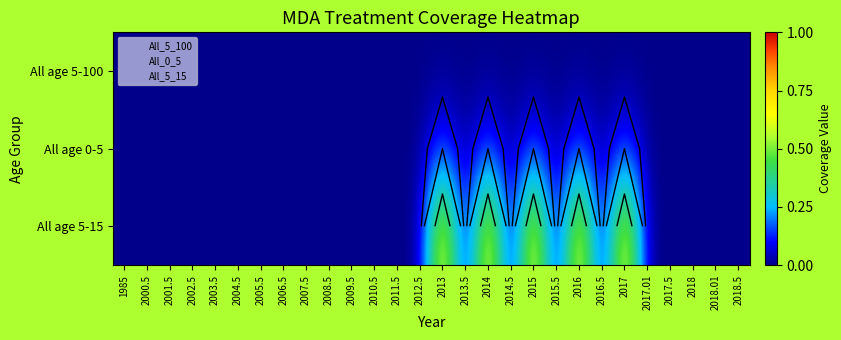

List the series in order of their overall mean, highest first.

All age 5-15, All age 0-5, All age 5-100